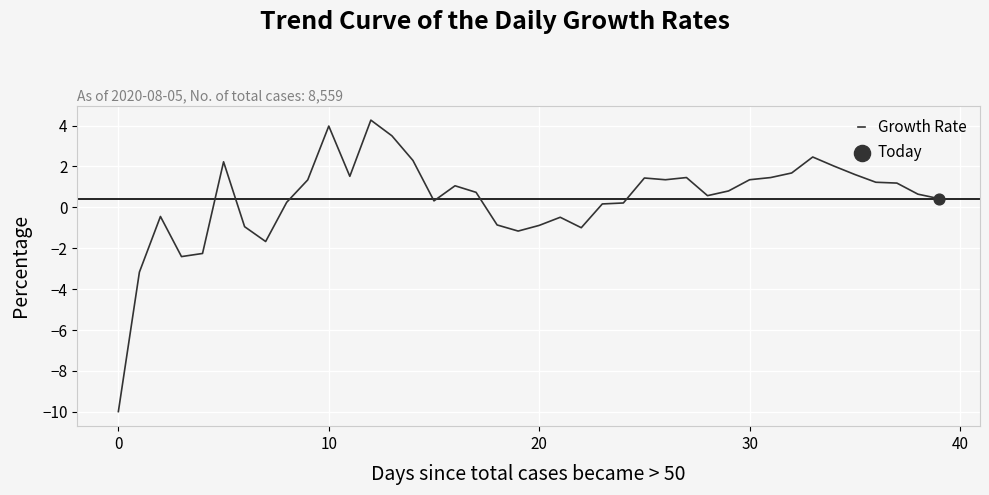

What is the difference between the maximum and minimum values?

14.3